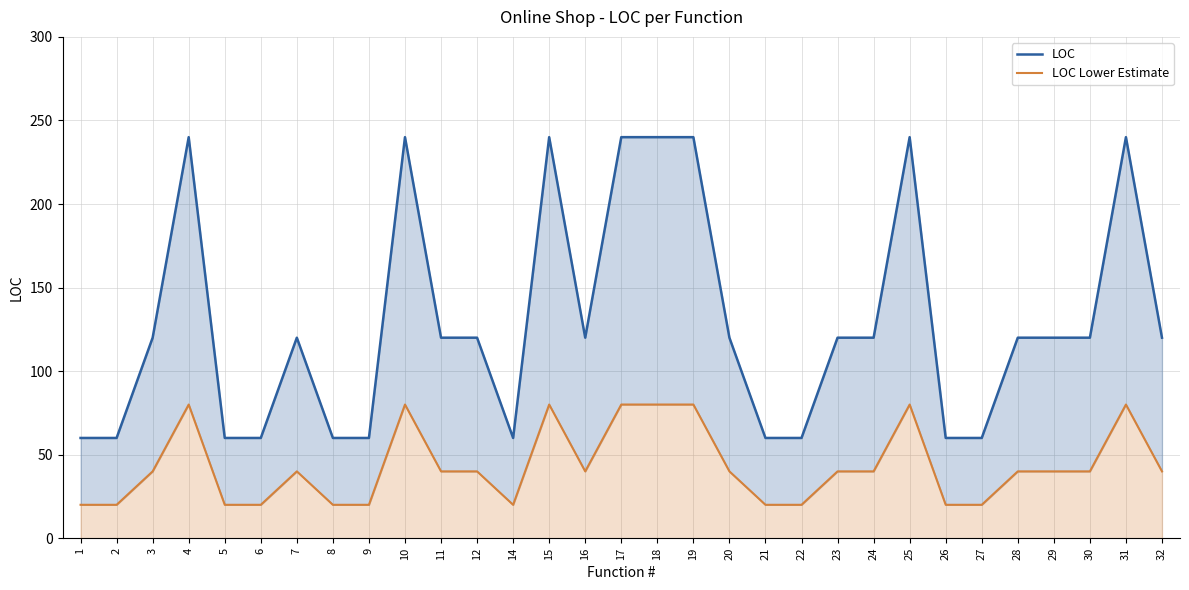

List the series in order of their peak value, lowest first.

LOC Lower Estimate, LOC